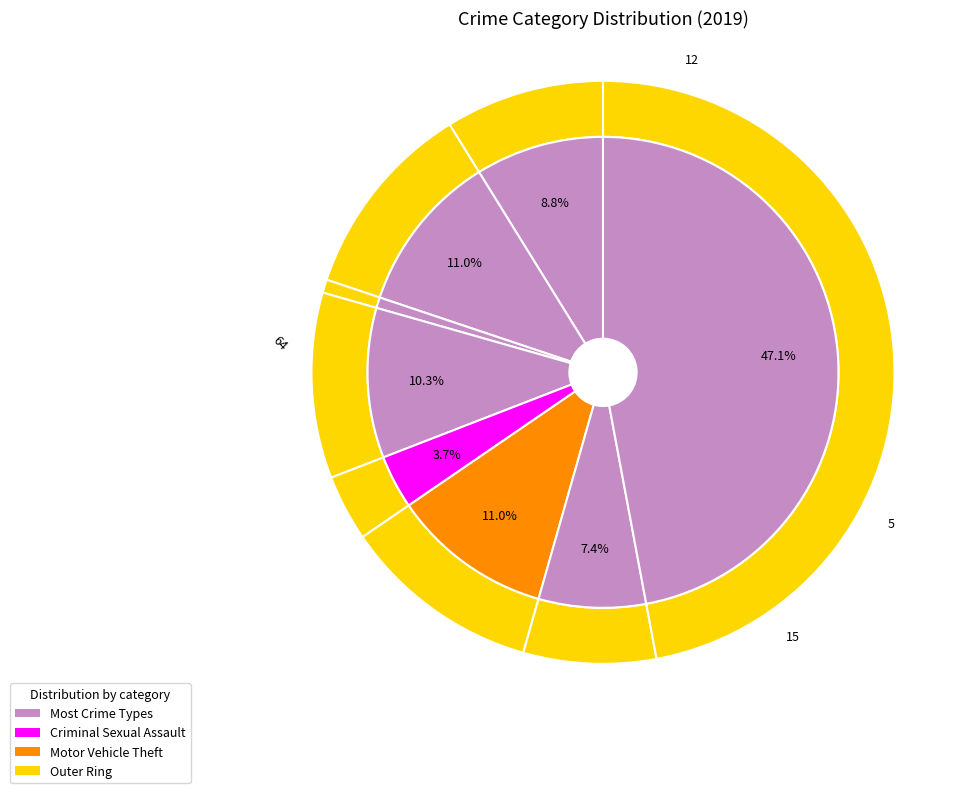

How many slices are in this pie chart?

8